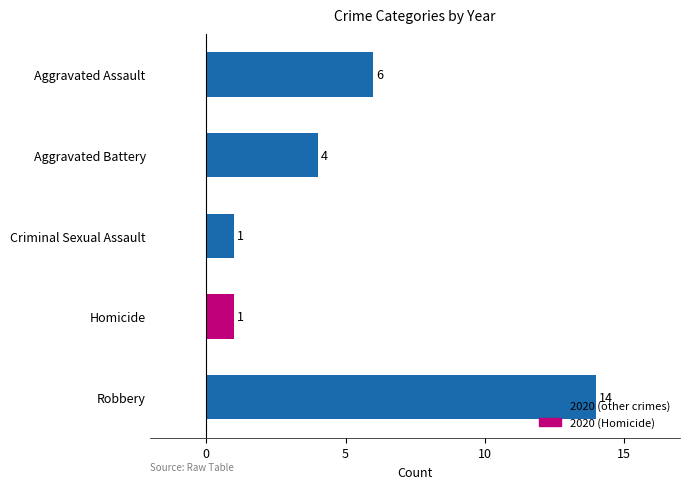

How many distinct data groups are displayed?

1